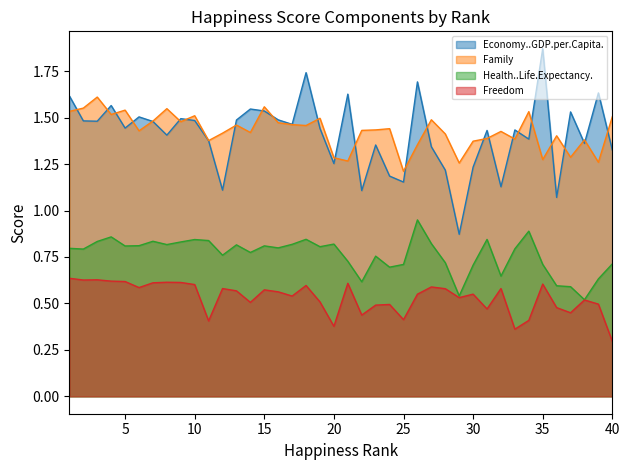

How many Family values are between 1 and 2?

40